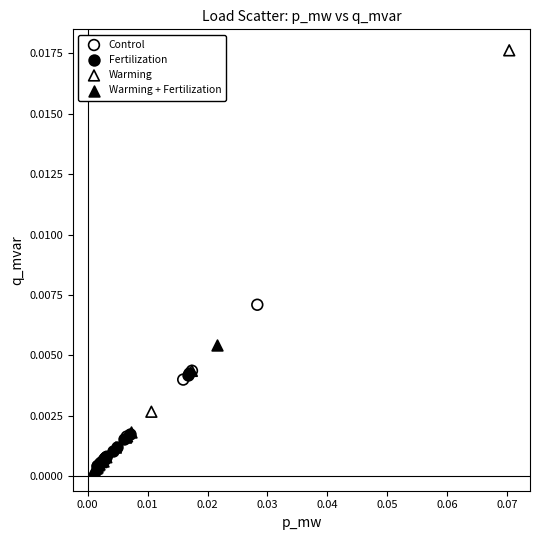

Which series has the largest Y range (max minus min)?

Warming